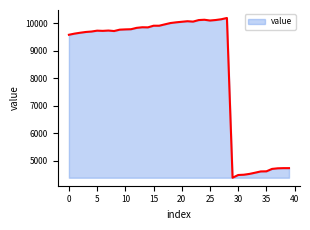

How many lines are shown in the chart?

1